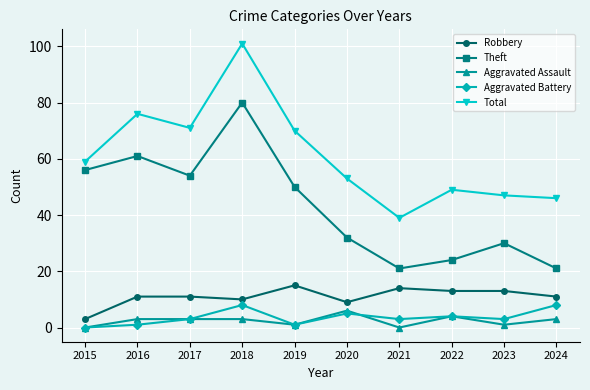

What is the difference between the highest and lowest values at 2016?

75